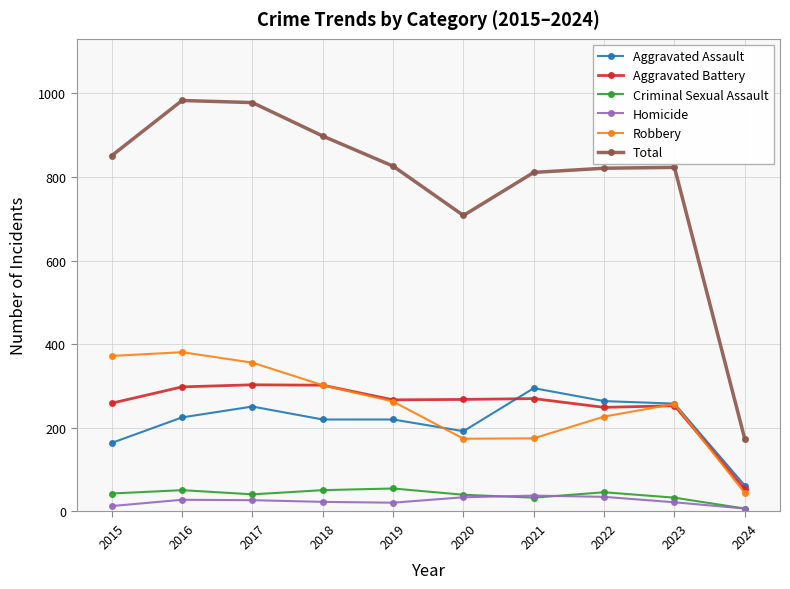

Is the value of Aggravated Assault at 2019 greater than the value of Robbery at 2020?

Yes